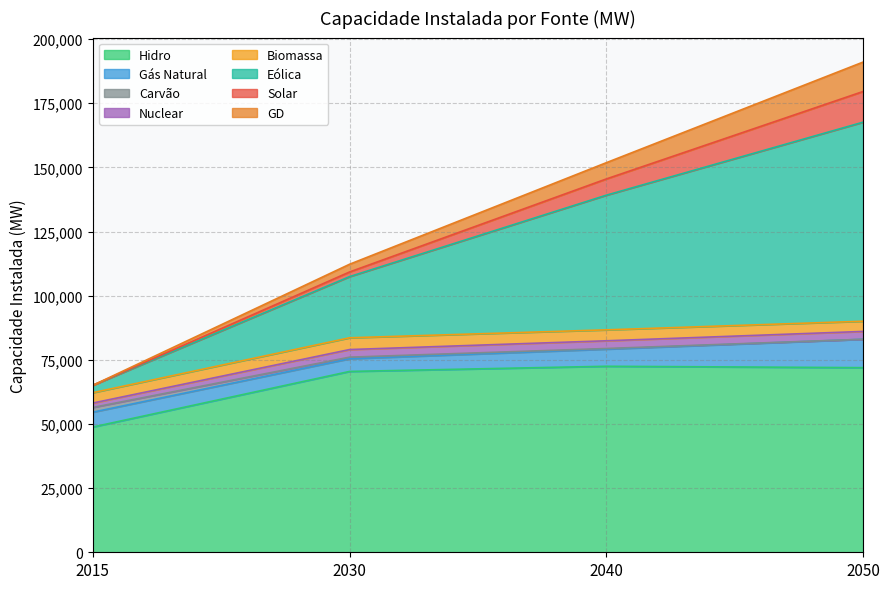

The Hidro series shows 71952 at 2050. True or false?

True